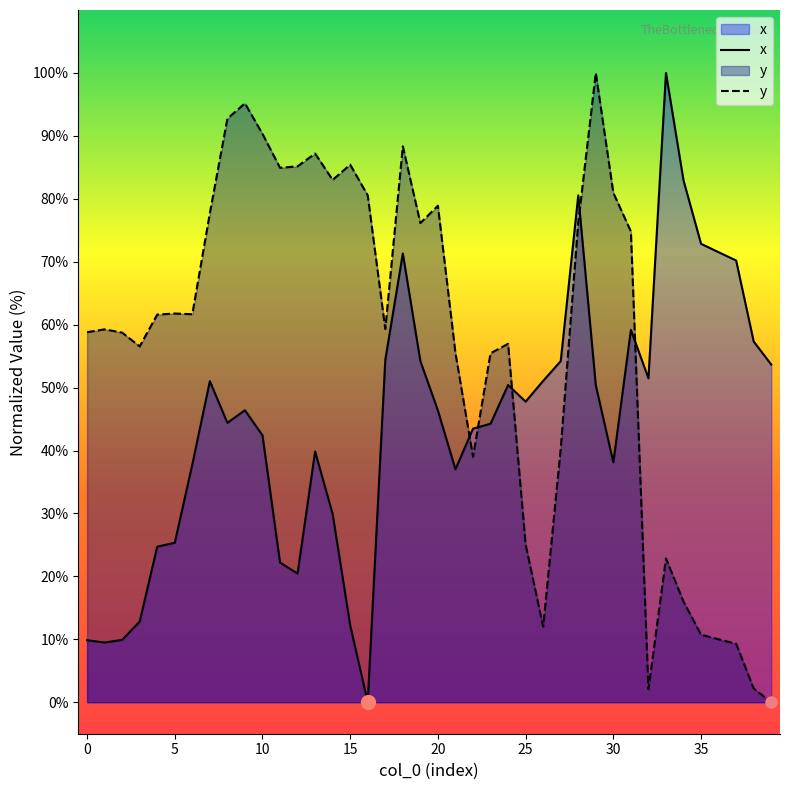

After their last crossing, which series has the higher values: y or x?

x